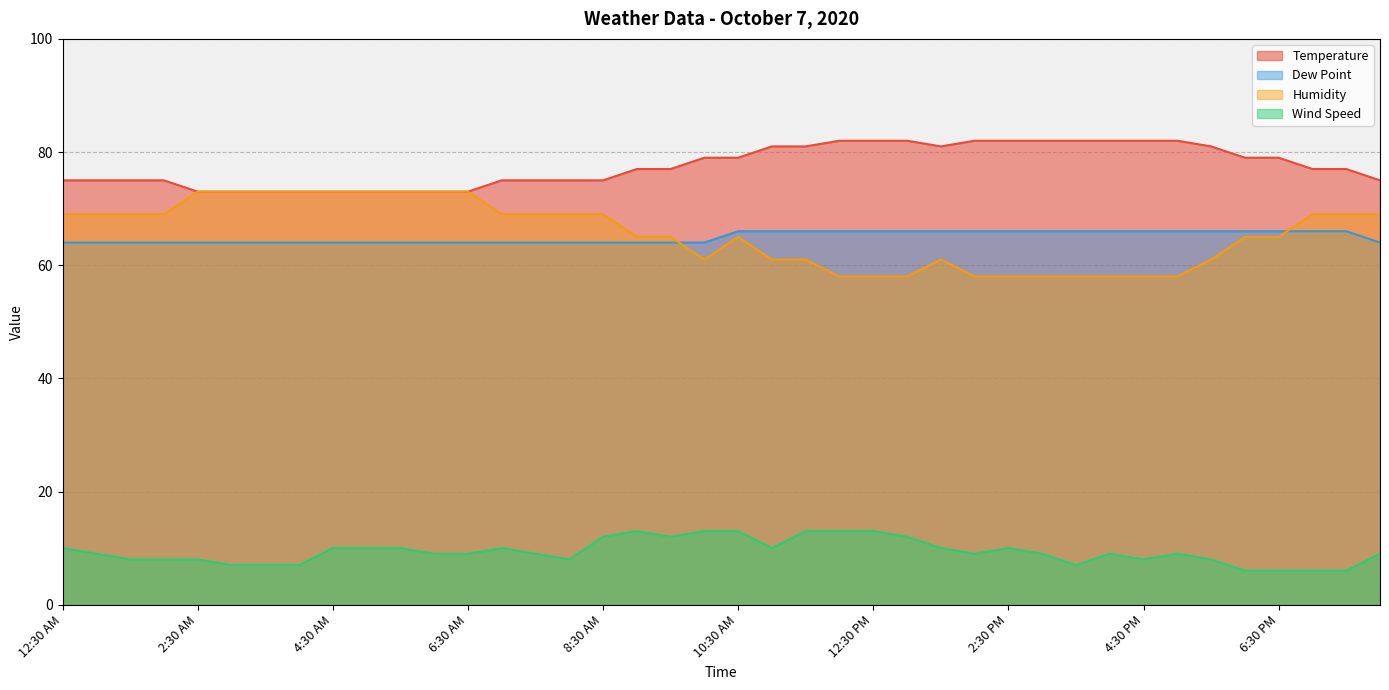

At which category does Wind Speed reach its first local peak?

7:00 AM